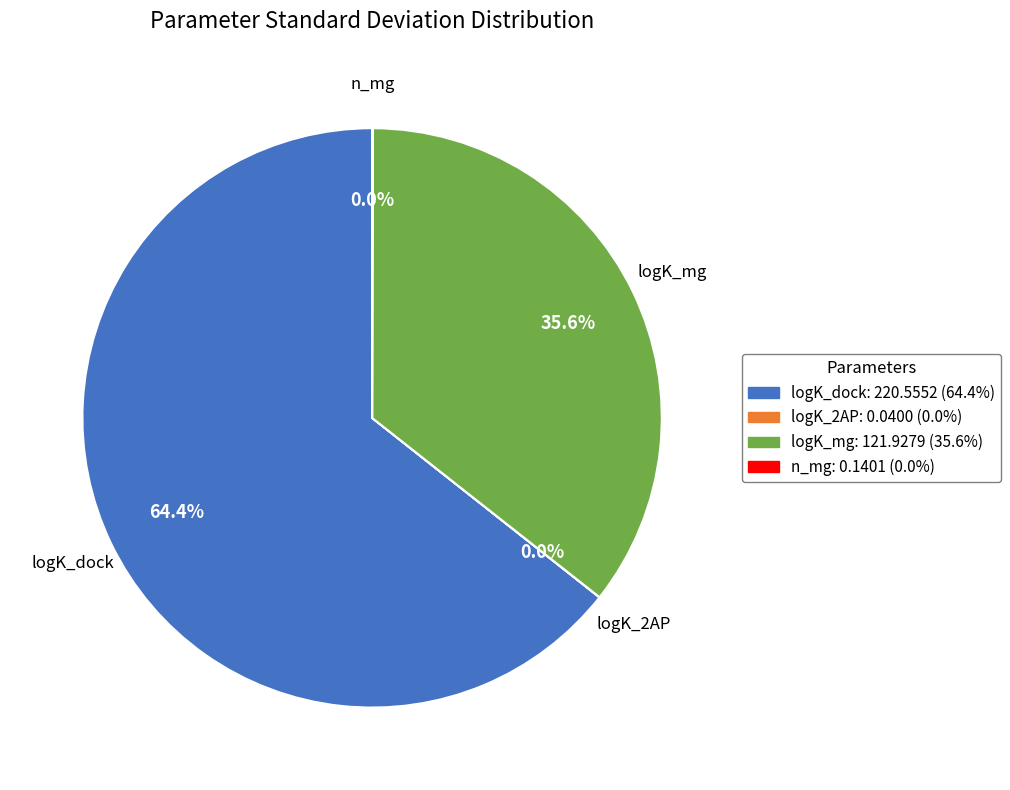

What percentage is NOT represented by logK_dock?

35.6%